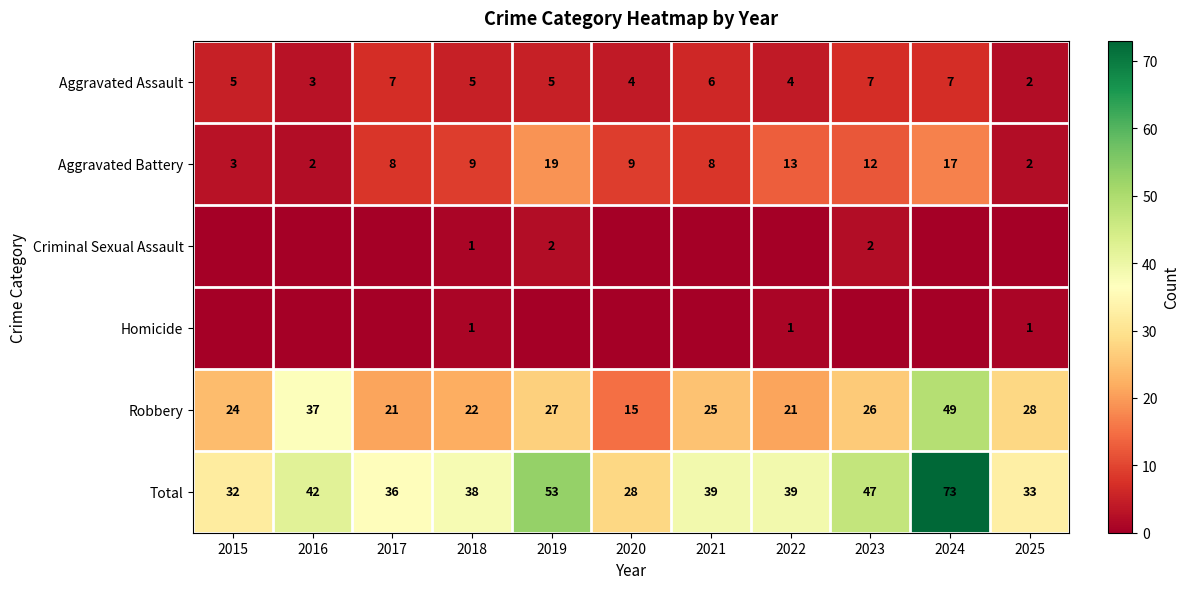

At which label does Robbery first exceed 25?

2016